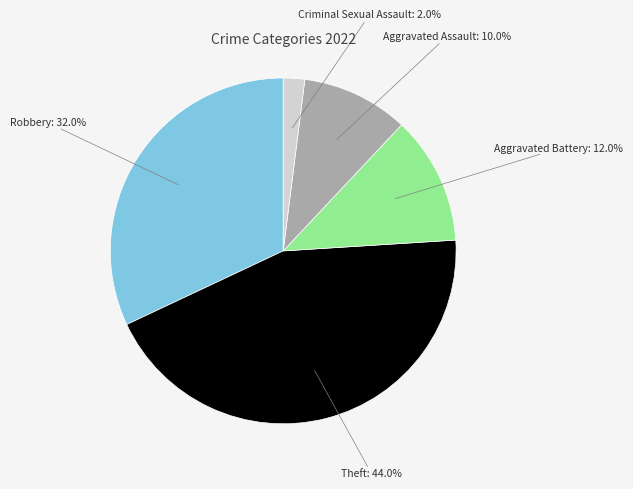

Is there a majority slice in this chart?

No